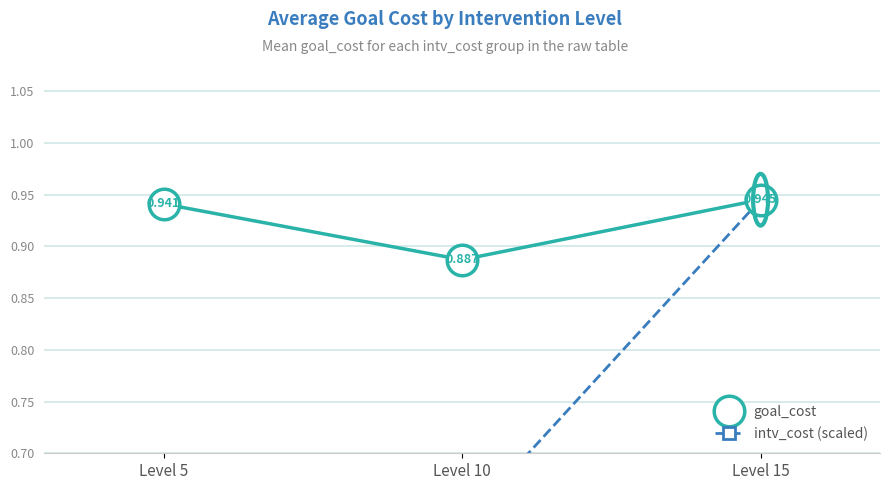

Is this an area chart (filled region under the line)?

No